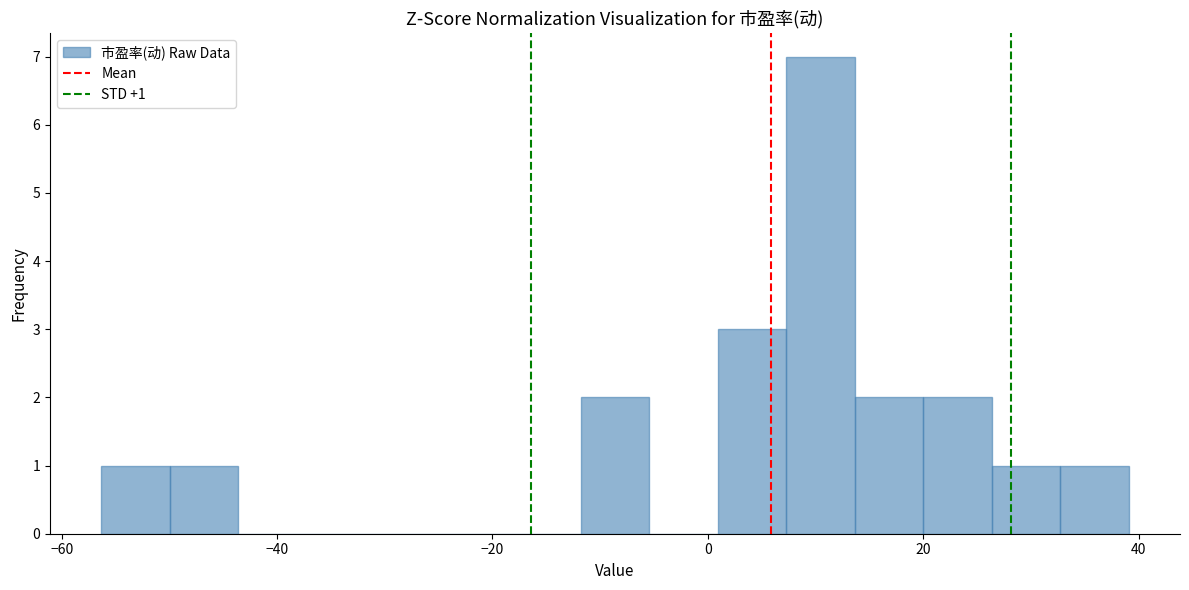

Around what value on the x-axis is the tallest bar? Give the approximate position of its centre, as read against the axis.

10